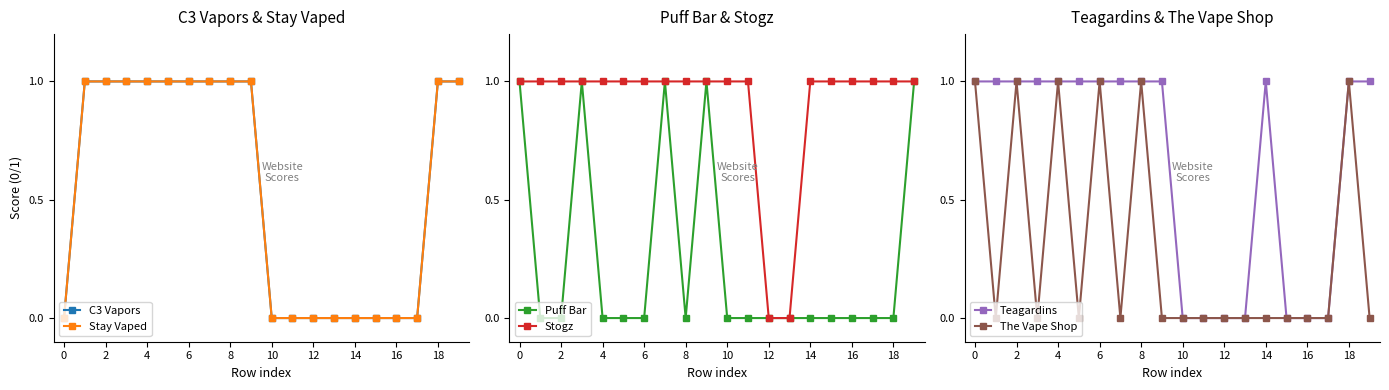

At how many categories does at least one series exceed 0?

18